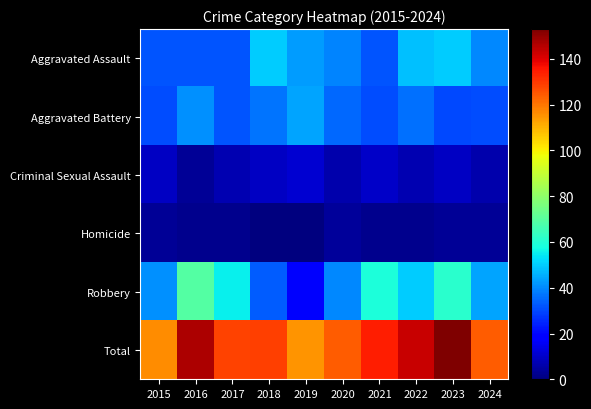

Between 2016 and 2022, which series saw the biggest shift?

Robbery